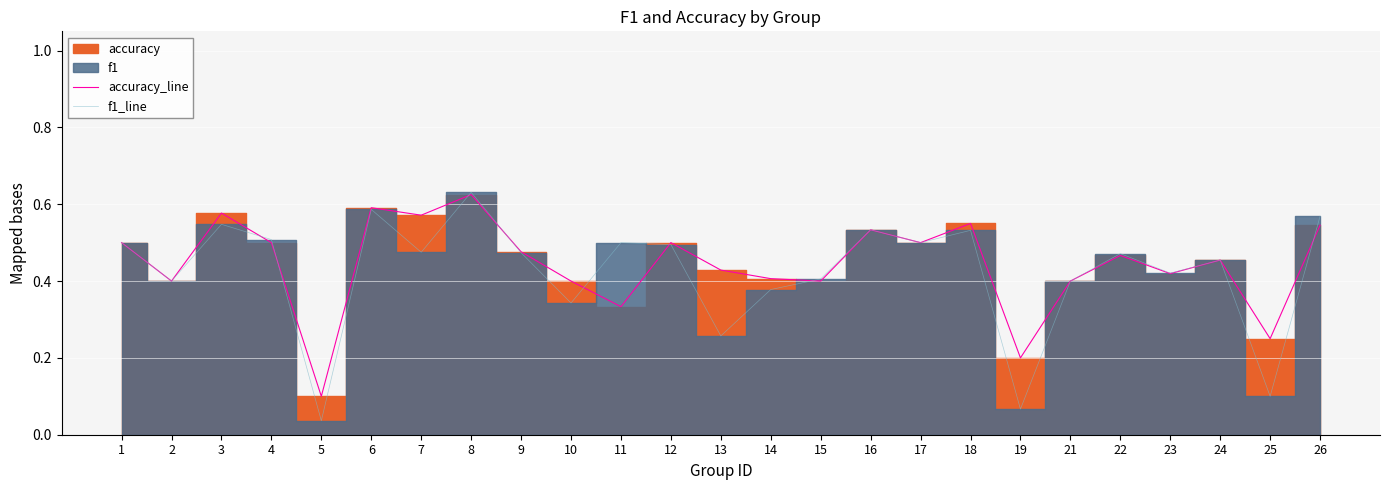

The value of f1_line at 4 is 0.7. True or false?

False